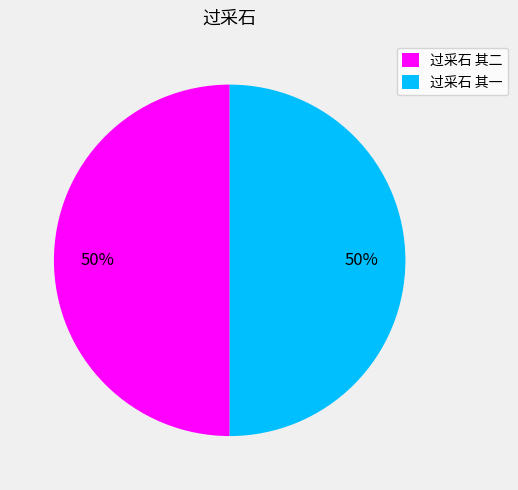

To the nearest percent, what portion does 过采石 其一 represent?

50%